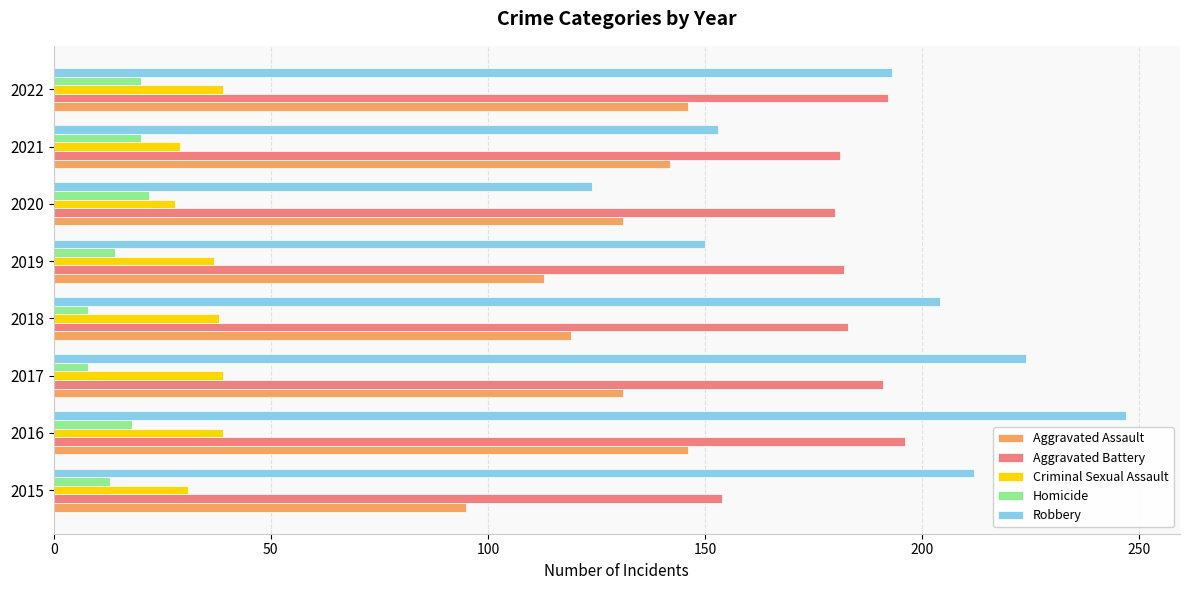

The value of Robbery at 2020 is 124. True or false?

True